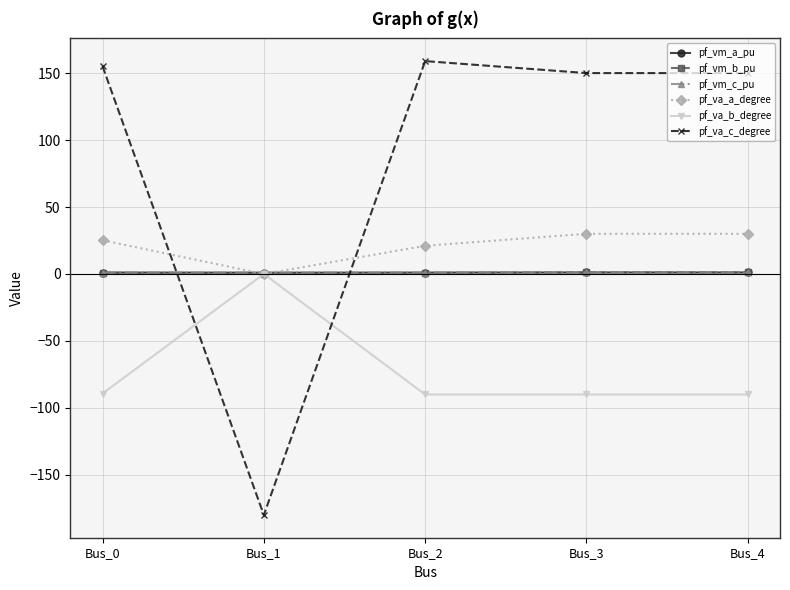

What is the value of the pf_vm_a_pu point at the 2nd from the left?

1.0